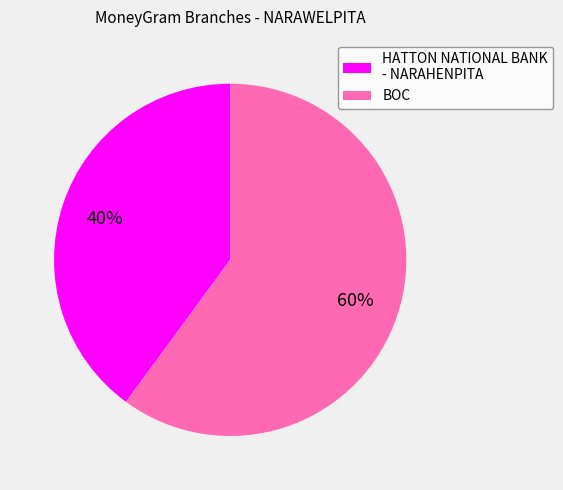

The BOC slice represents 60% of the pie. True or false?

True